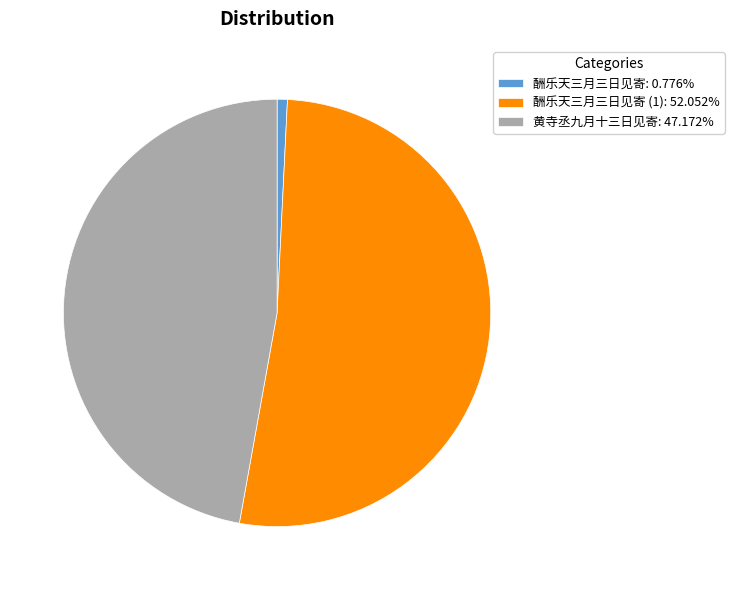

How many segments does this pie chart have?

3